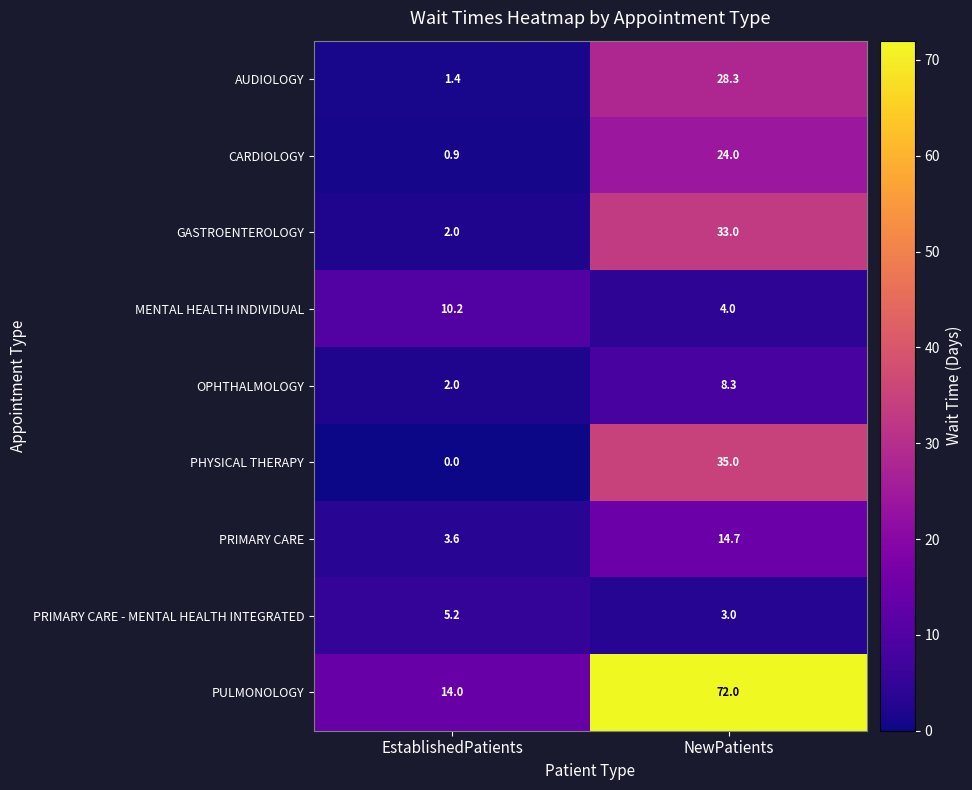

At how many categories does at least one series exceed 40?

1